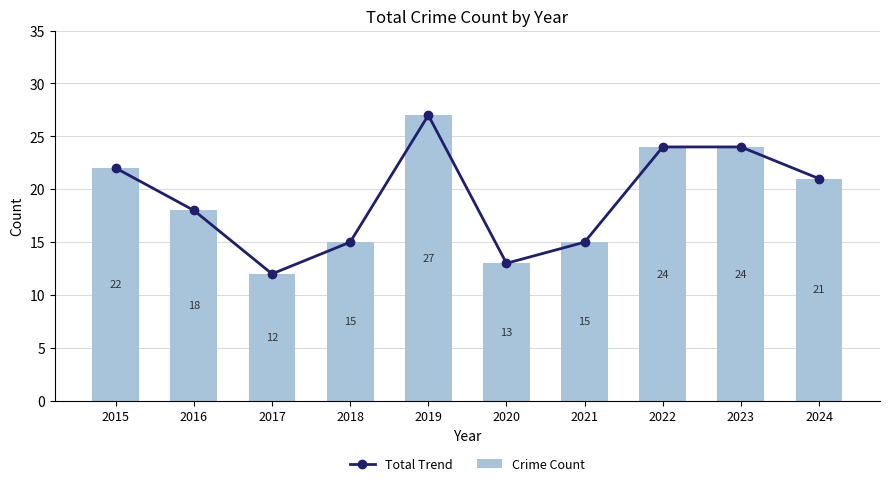

At which label does Total Trend first exceed 21?

2015